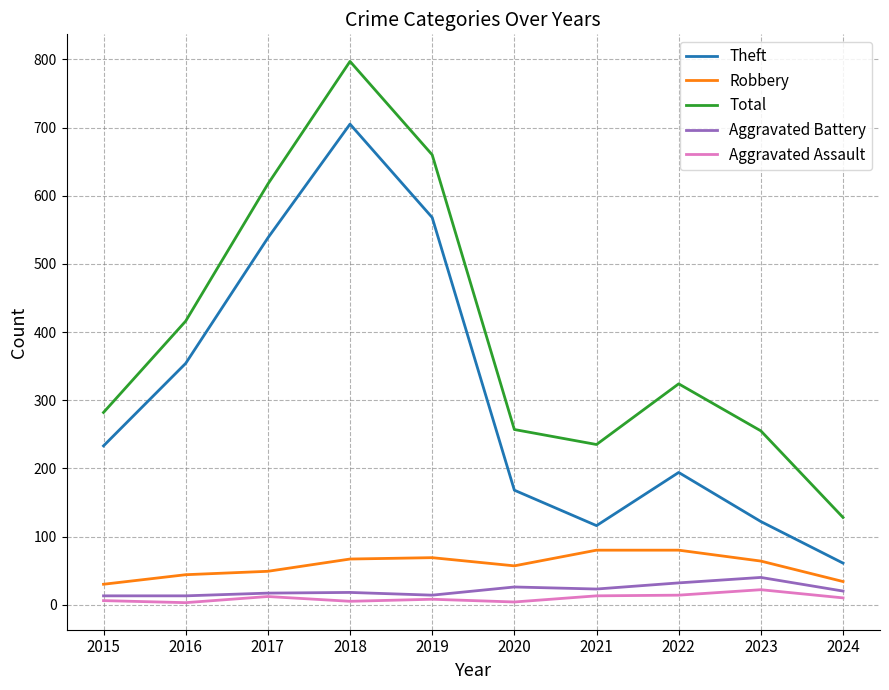

At which label is Theft closest to 383?

2016